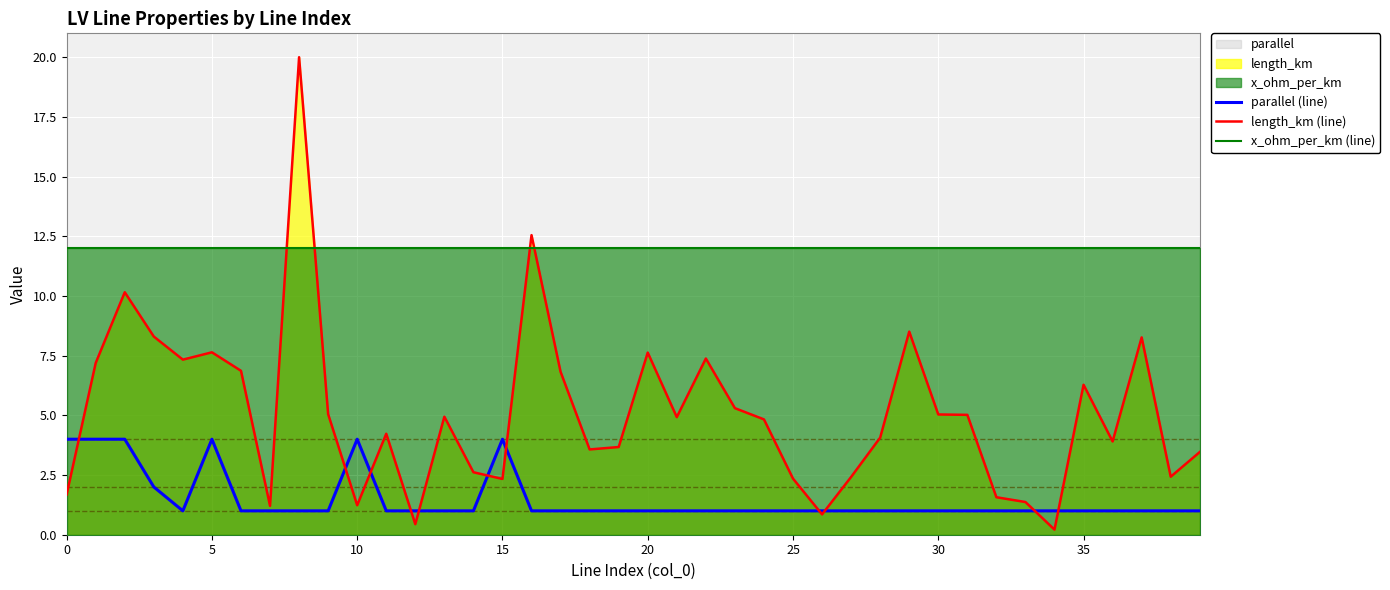

What is the spread (max minus min) of values at 20?

11.0